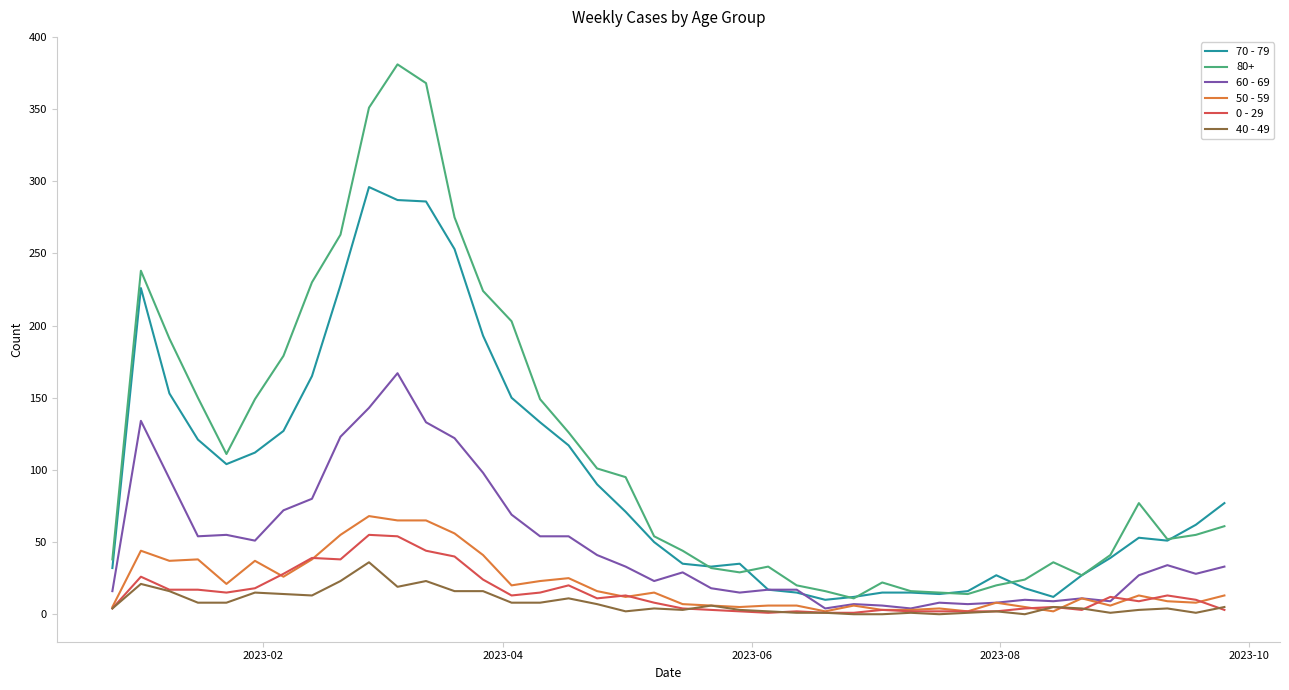

True or false: 80+ and 0 - 29 cross at least once.

False